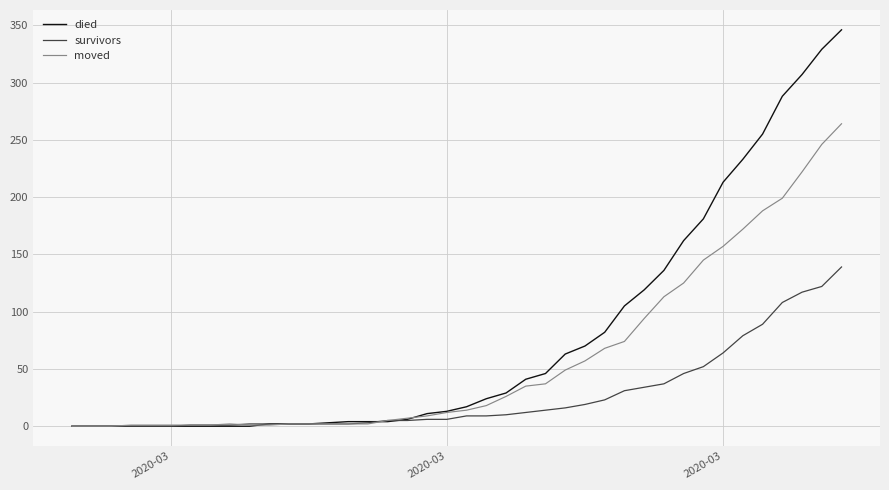

Which series has the largest total across all categories?

died